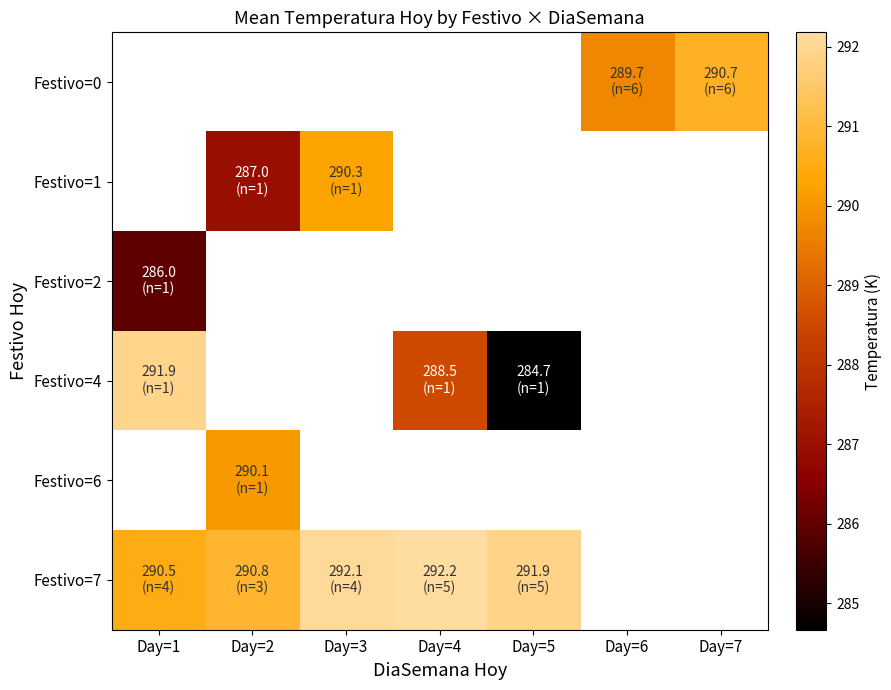

Is the value of Festivo=4 at Day=2 greater than the value of Festivo=6 at Day=2?

No